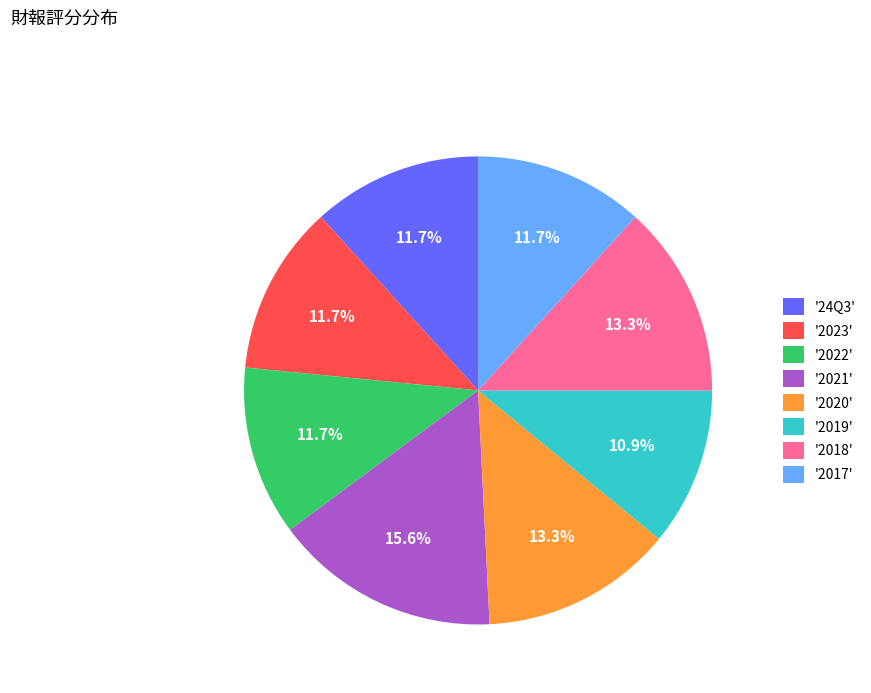

Is there any slice that represents more than half of the pie?

No